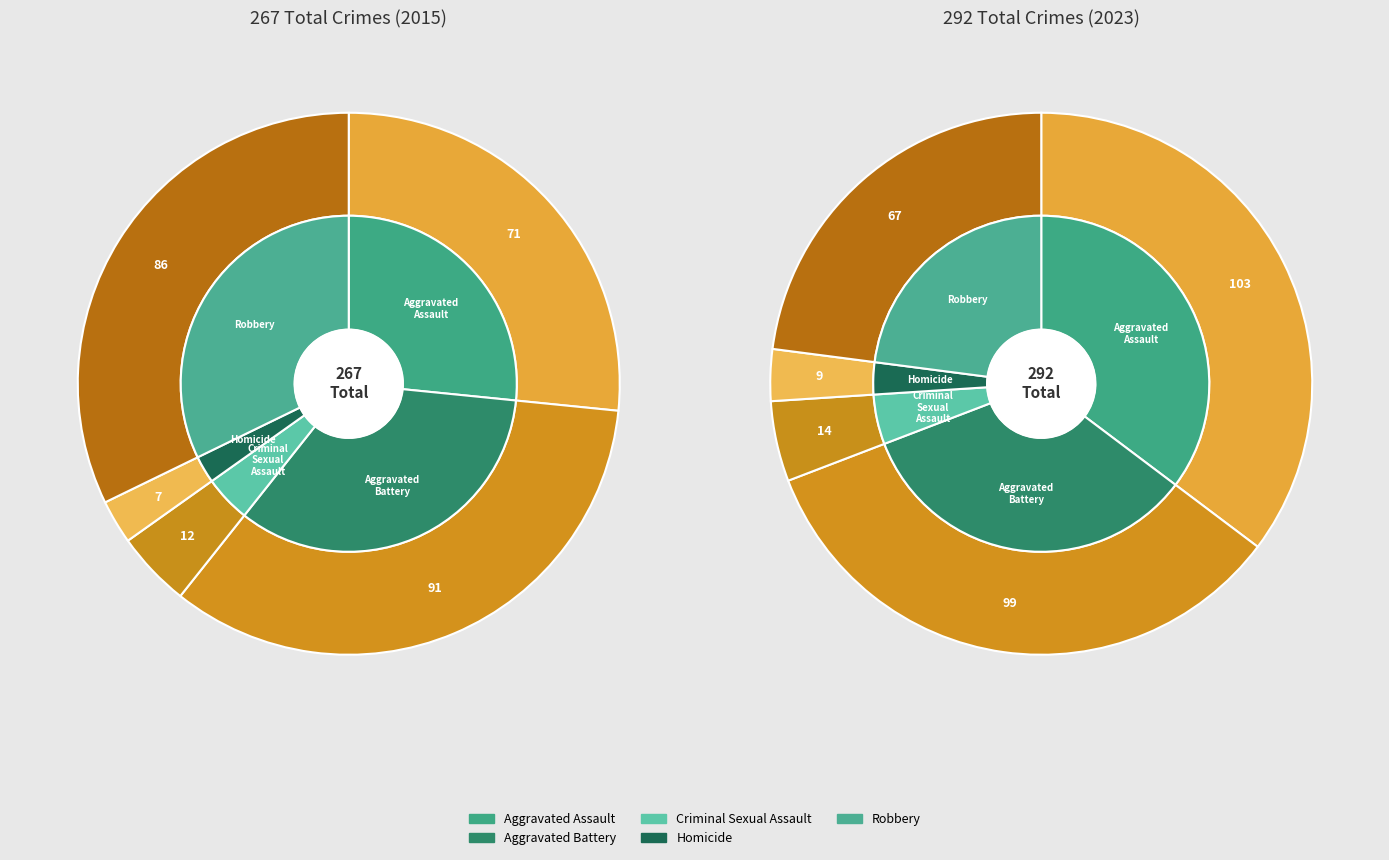

What is the difference between the highest and lowest values at Aggravated Assault?

32